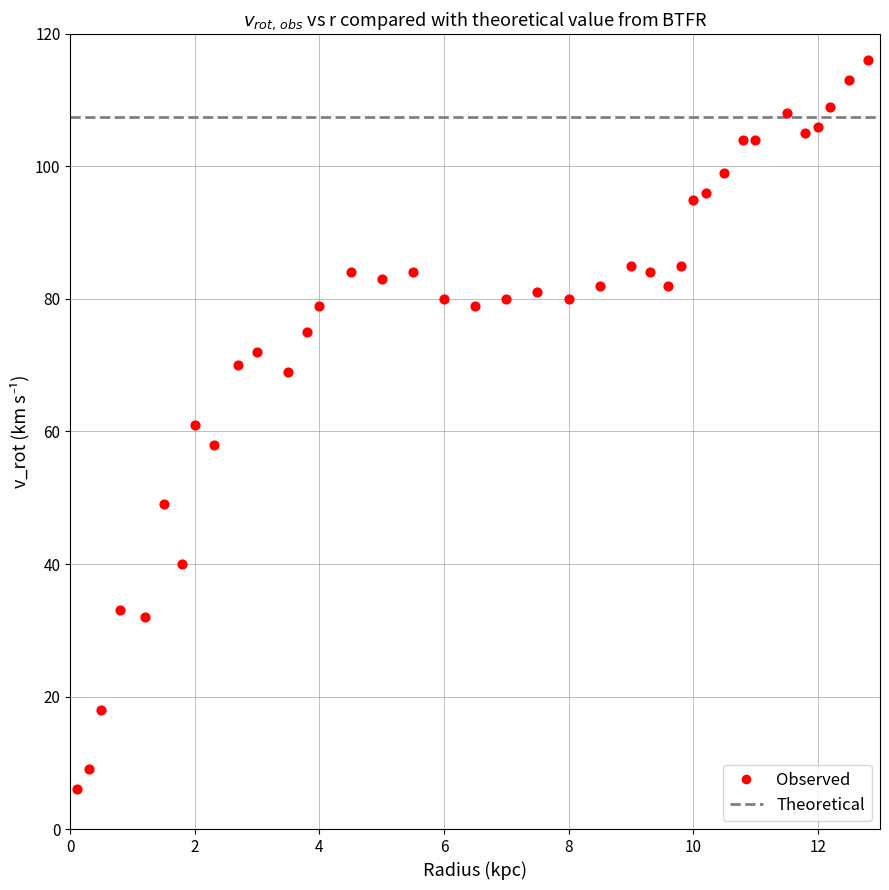

What is the range of Y values (max minus min)?

110